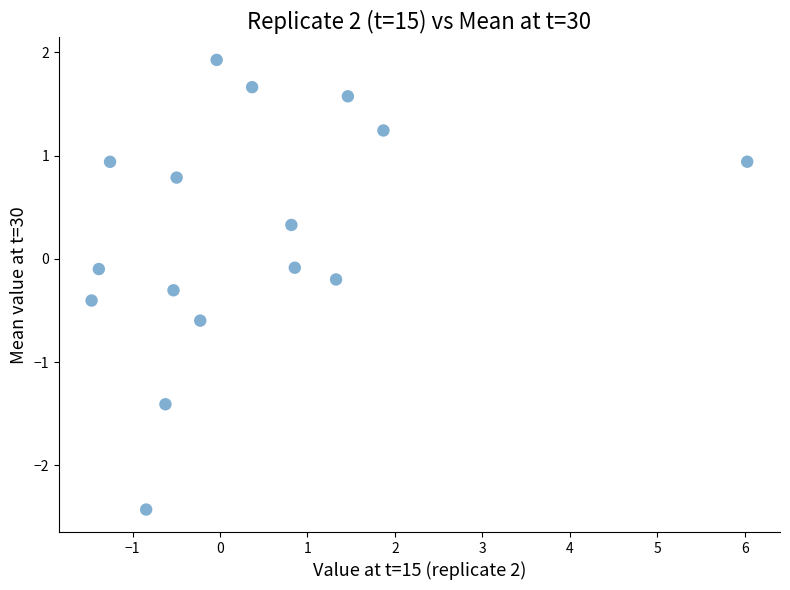

What is the range of Y values (max minus min)?

4.4